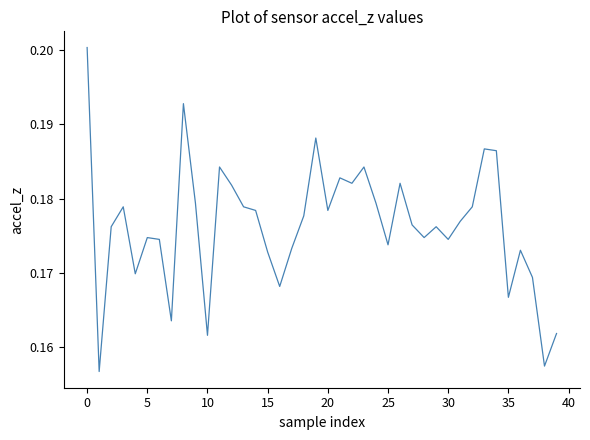

What is the average value?

0.2